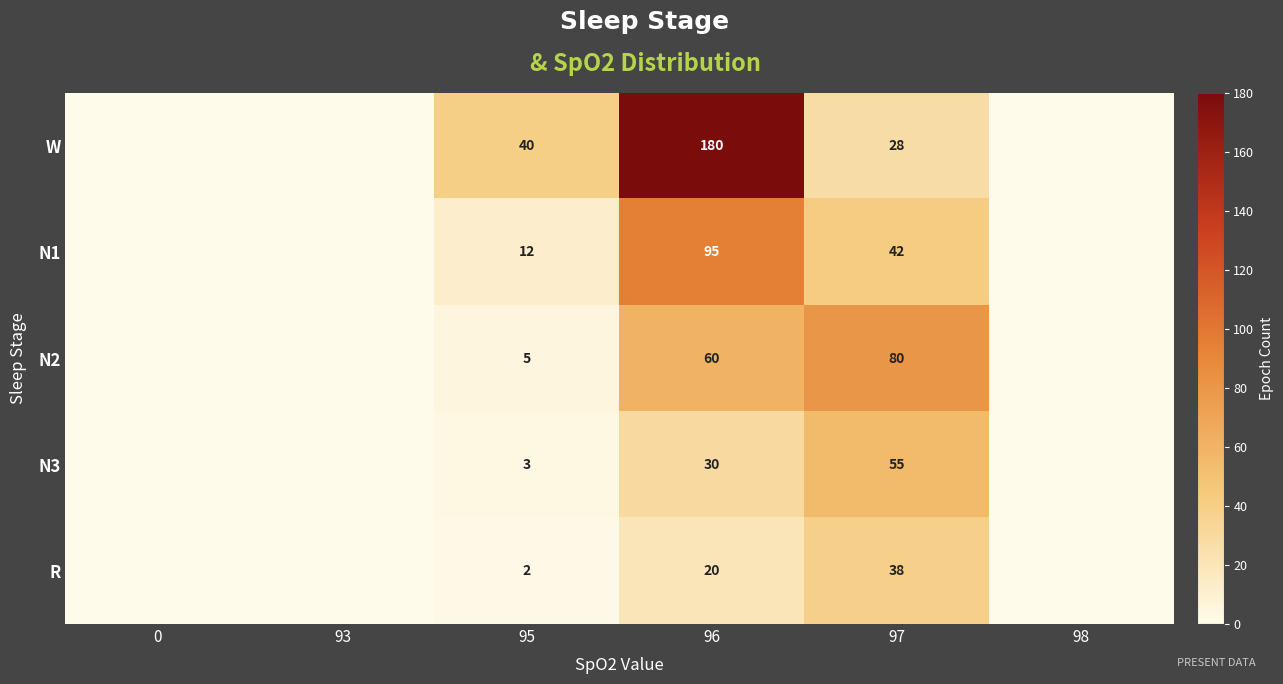

True or false: R has a value of 1 at 95.

False